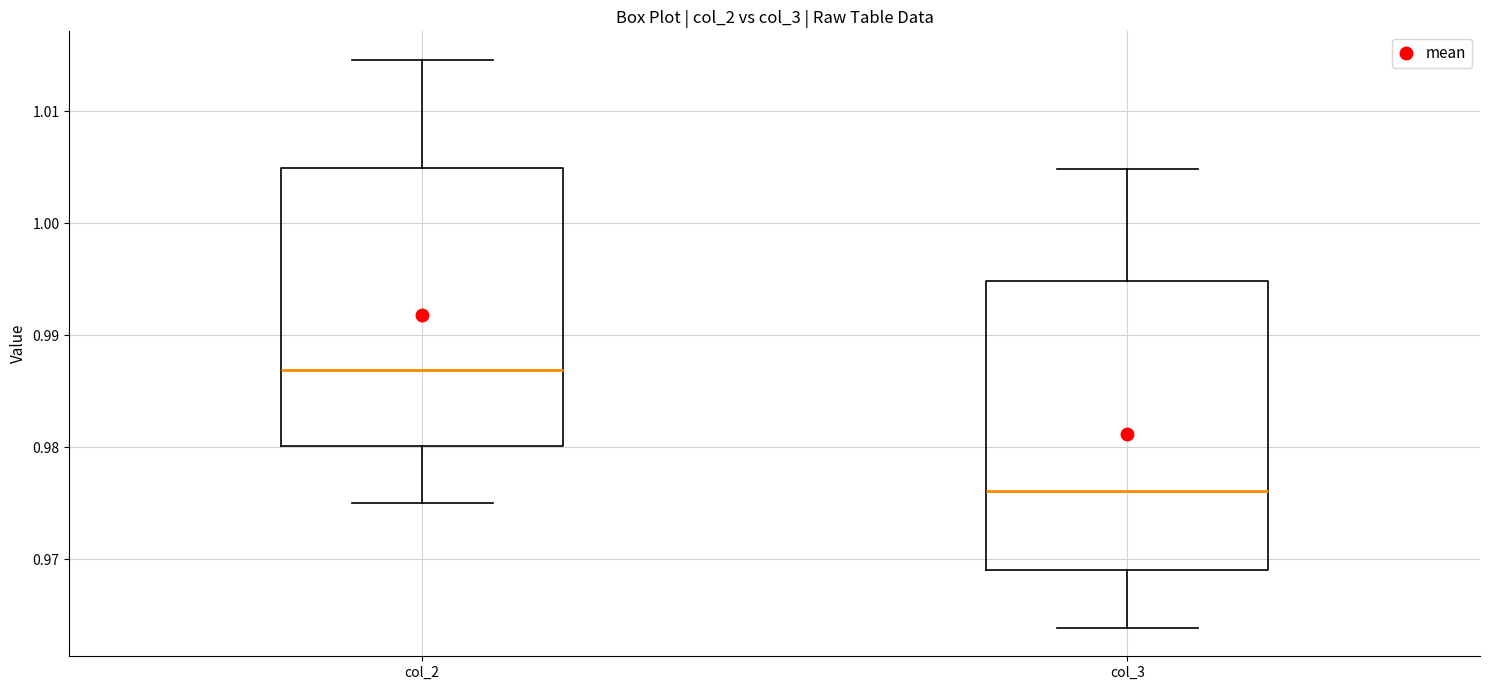

Reading left to right, read every box against the y-axis: the position of its median line, the range the box covers, and the ends of its whiskers. The values are not printed on the chart, so give them approximately, as read against the axis.

col_2: median 0.987, box 0.980 to 1.005, whiskers 0.975 to 1.015
col_3: median 0.976, box 0.969 to 0.995, whiskers 0.964 to 1.005